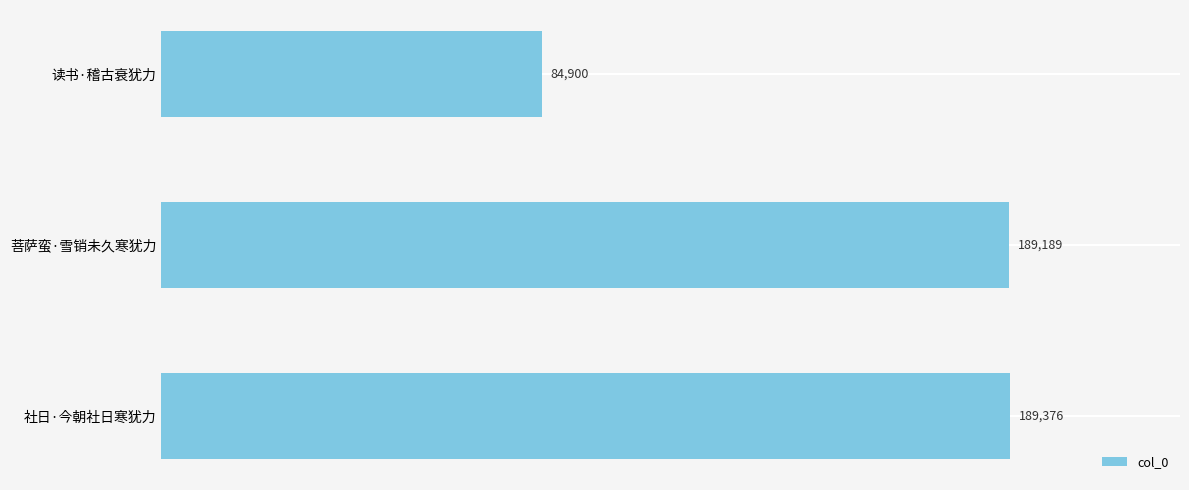

The chart shows a value of 189376 at 社日·今朝社日寒犹力. True or false?

True